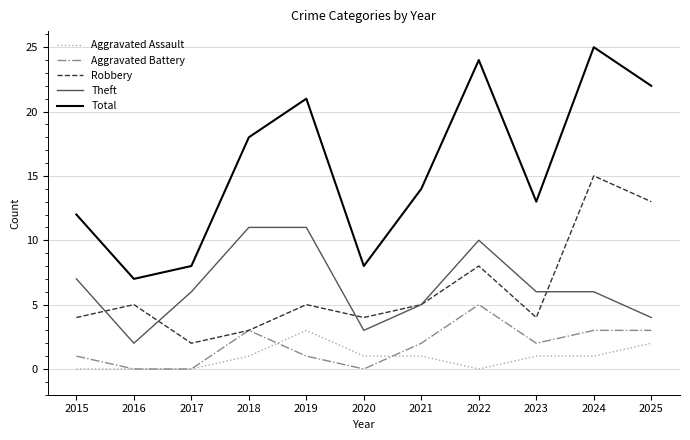

Which series has the largest total across all categories?

Total